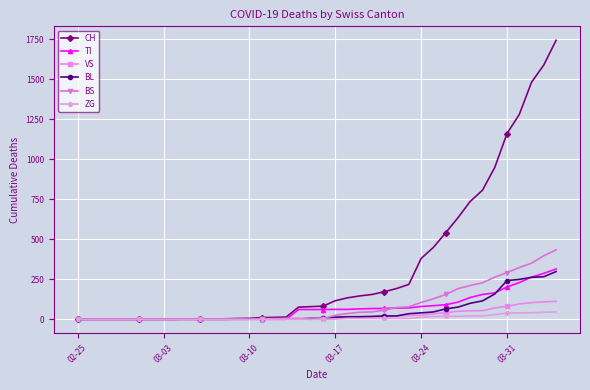

Which series has the largest total across all categories?

CH